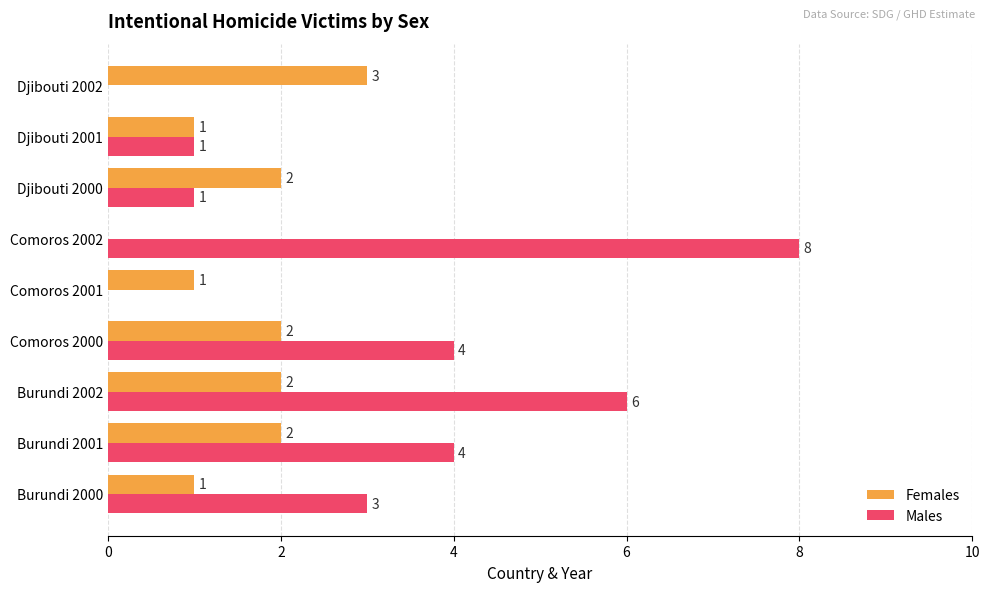

The Males series shows 0 at Djibouti 2002. True or false?

True